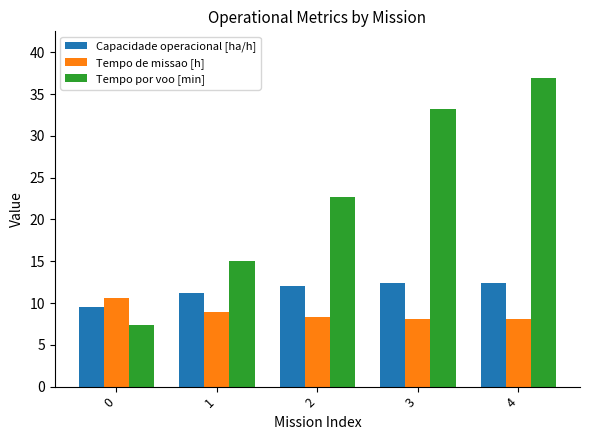

What is the highest value of the Tempo por voo [min] series?

37.0